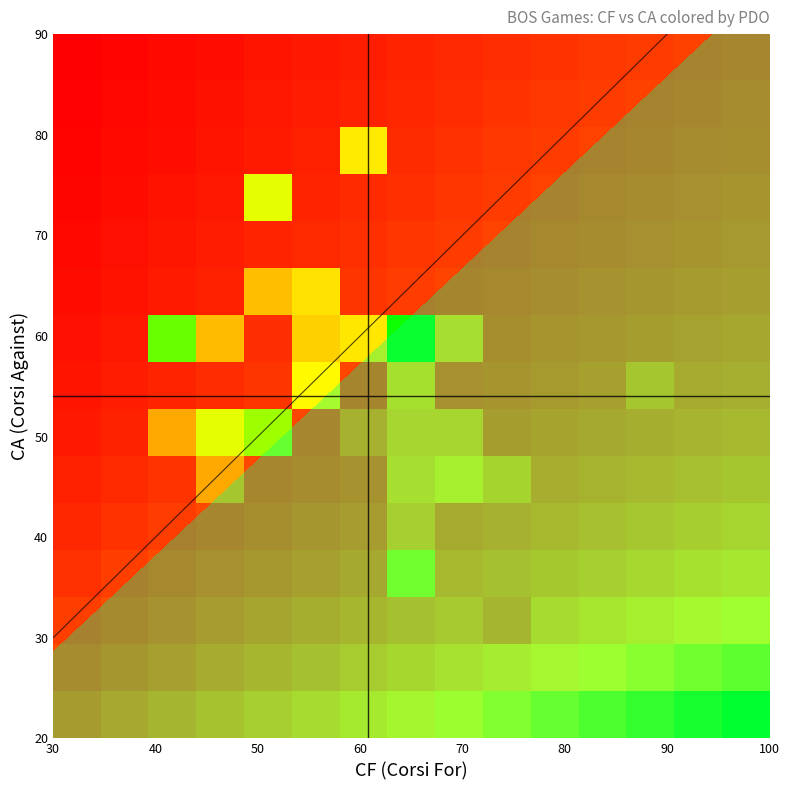

How many distinct data groups are displayed?

15